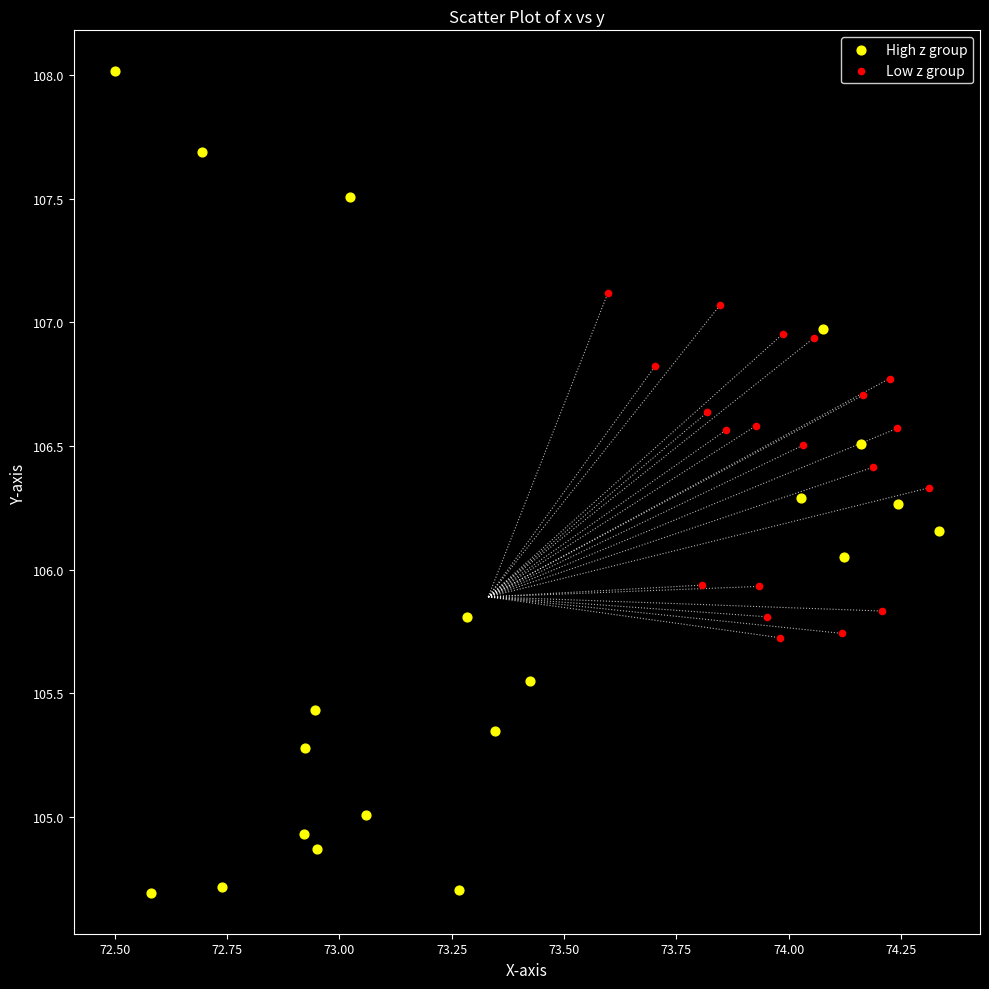

Which series has the widest spread of Y values?

High z group